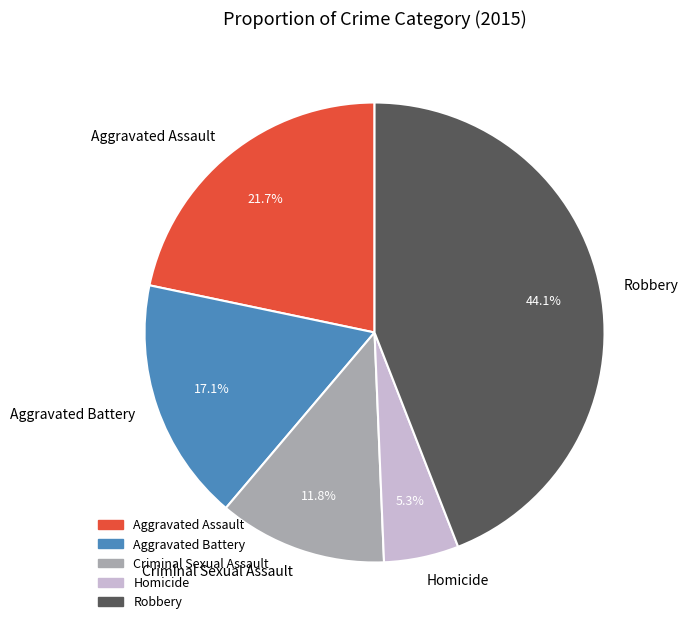

What percentage is the Criminal Sexual Assault slice, to the nearest percent?

12%